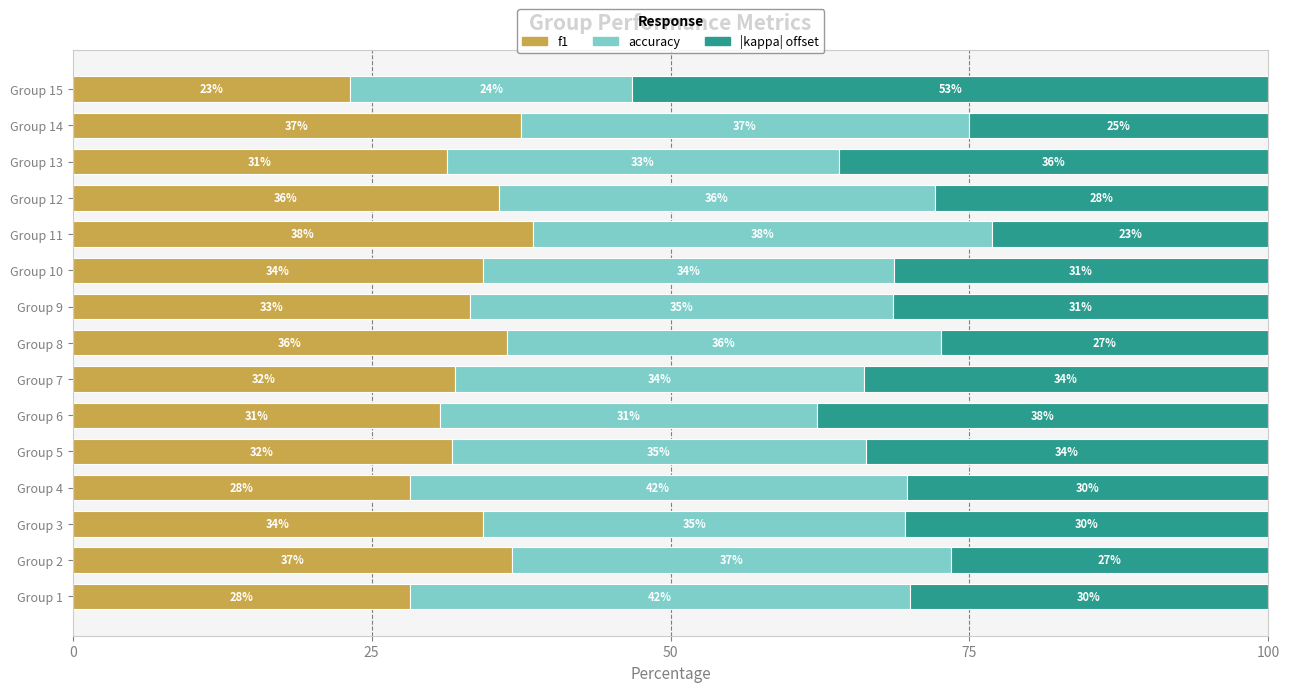

How many data points does each series have?

15